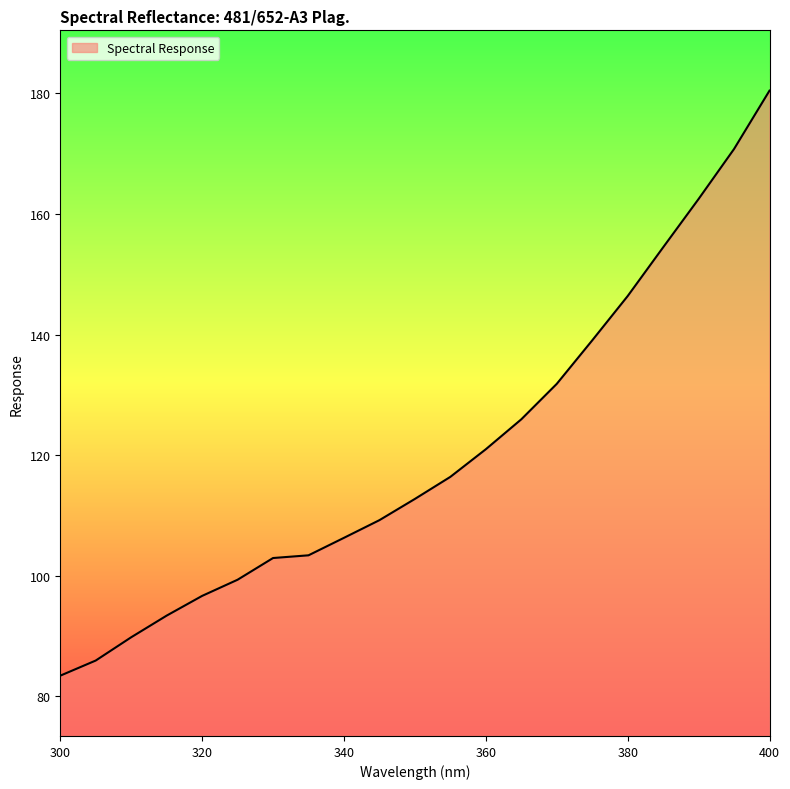

How many lines are shown in the chart?

1